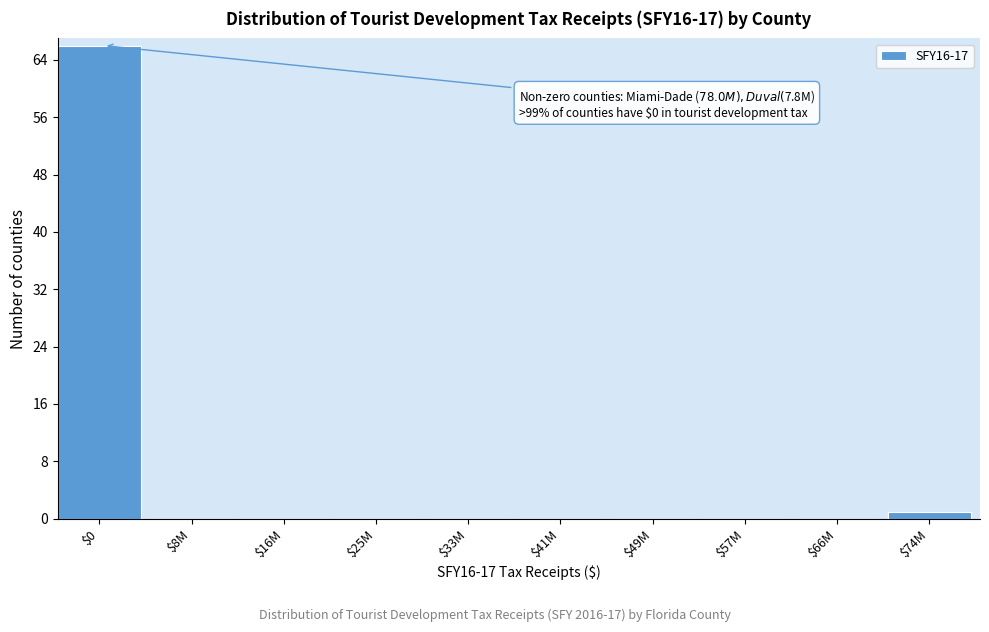

What is the sum of all values?

67